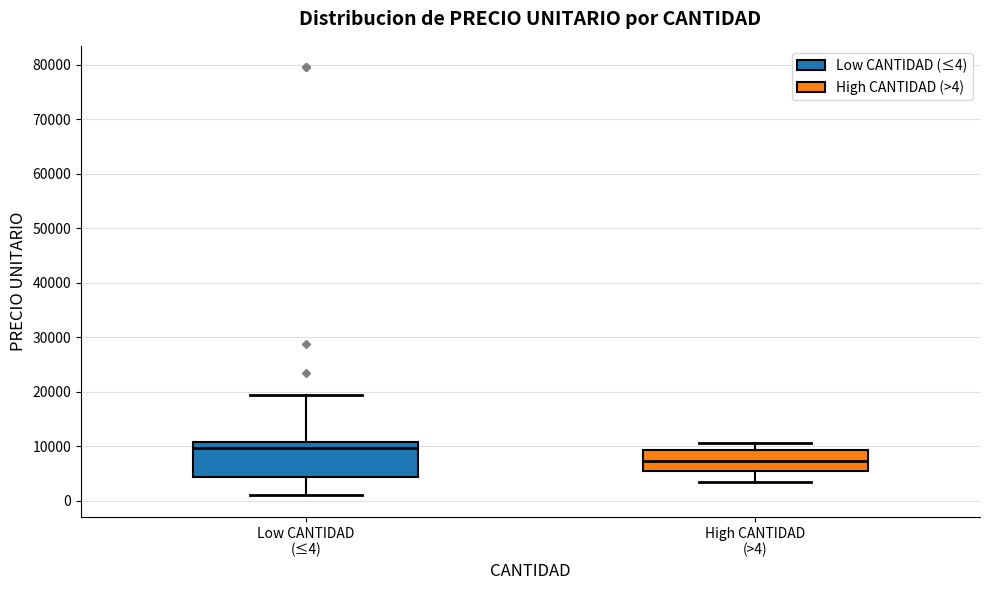

Where is the upper edge of the box for High CANTIDAD (>4) on the y-axis? The values are not printed on the chart, so give them approximately, as read against the axis.

9000